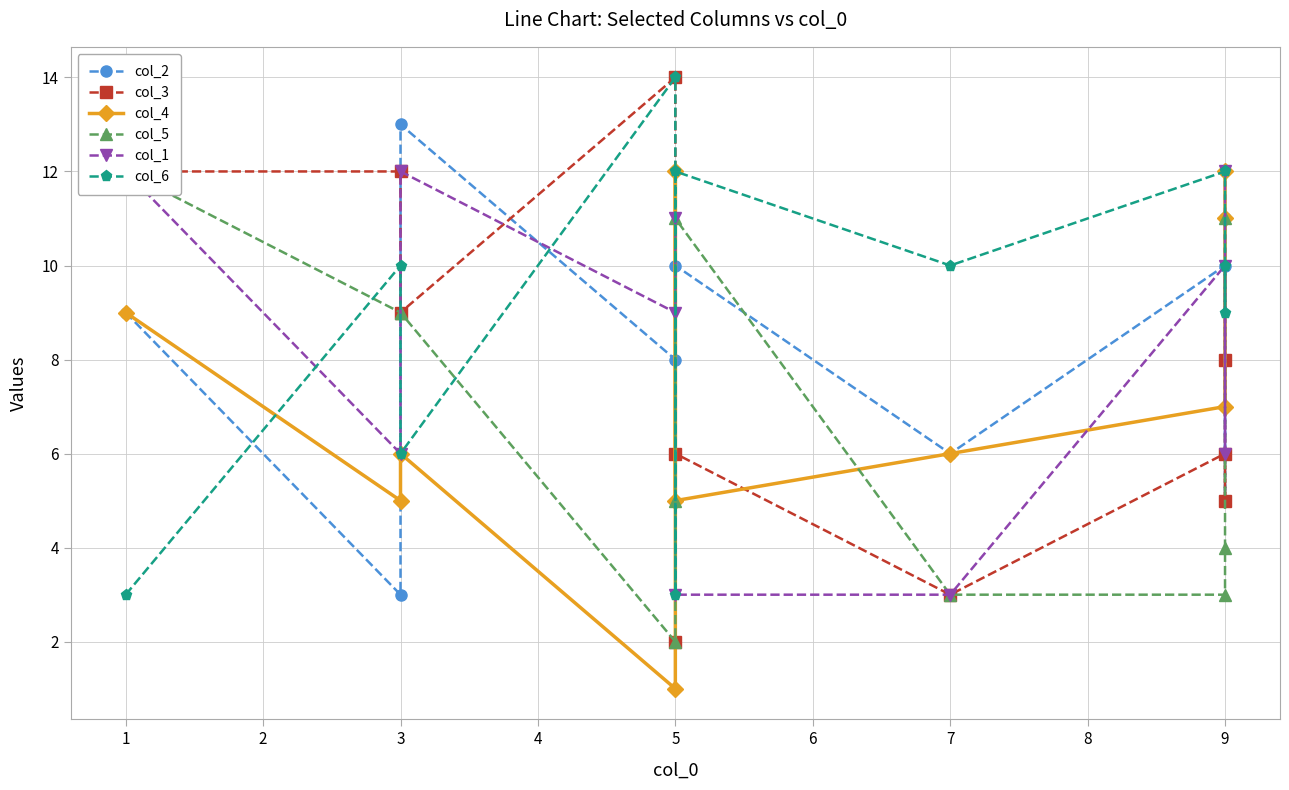

What is the value of the col_1 point at the 4th from the left?

9